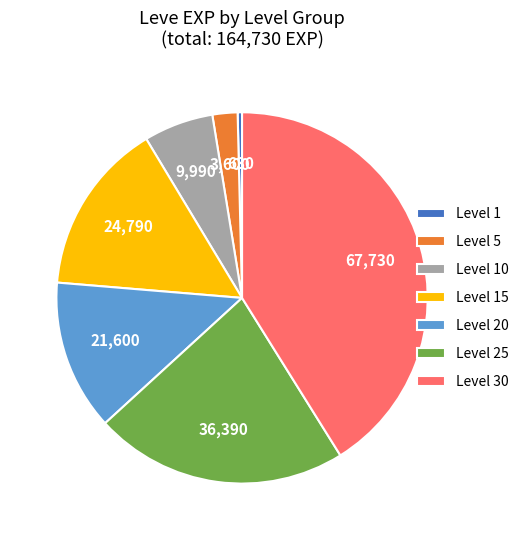

Is it true that Level 20 is 13% of the pie?

True